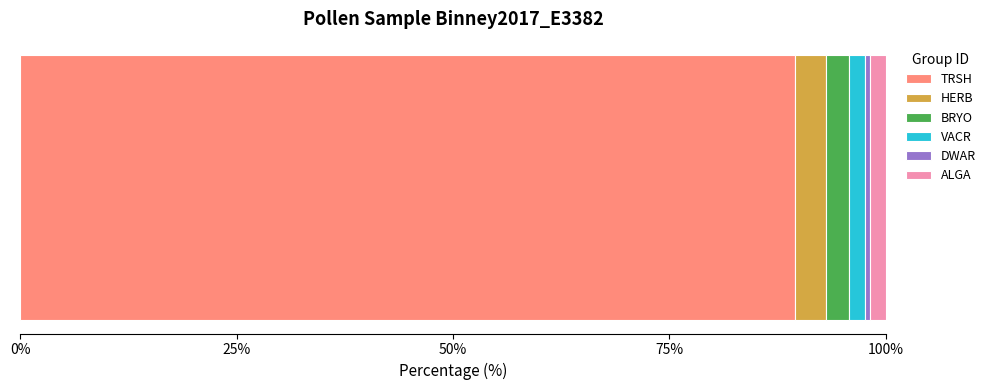

What is the lowest value of the TRSH series?

89.4